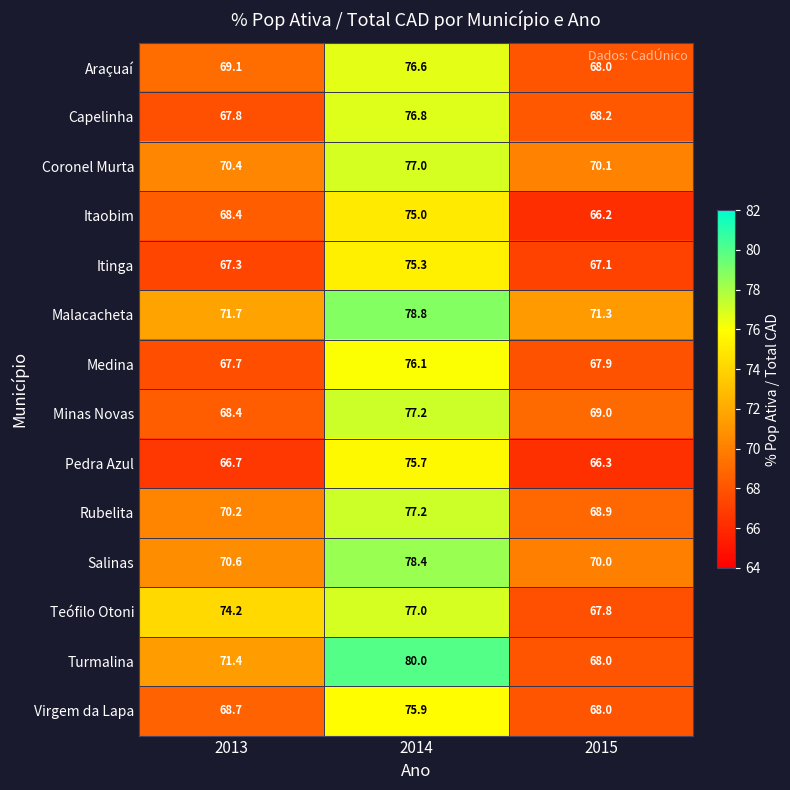

Is the value of Pedra Azul at 2015 greater than the value of Minas Novas at 2014?

No